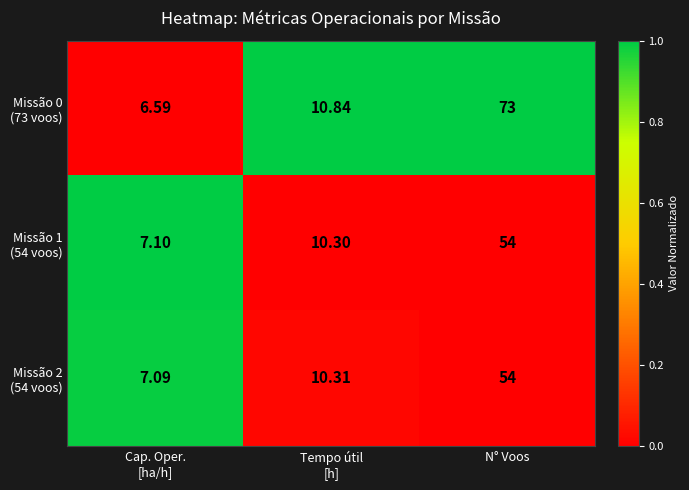

Which category has the highest value across all series?

N° Voos